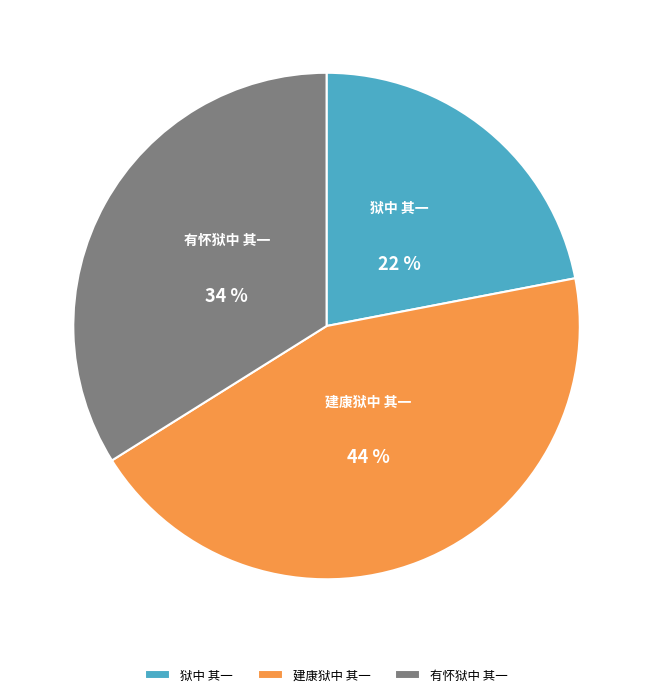

Rank the categories by value from highest to lowest.

建康狱中 其一, 有怀狱中 其一, 狱中 其一